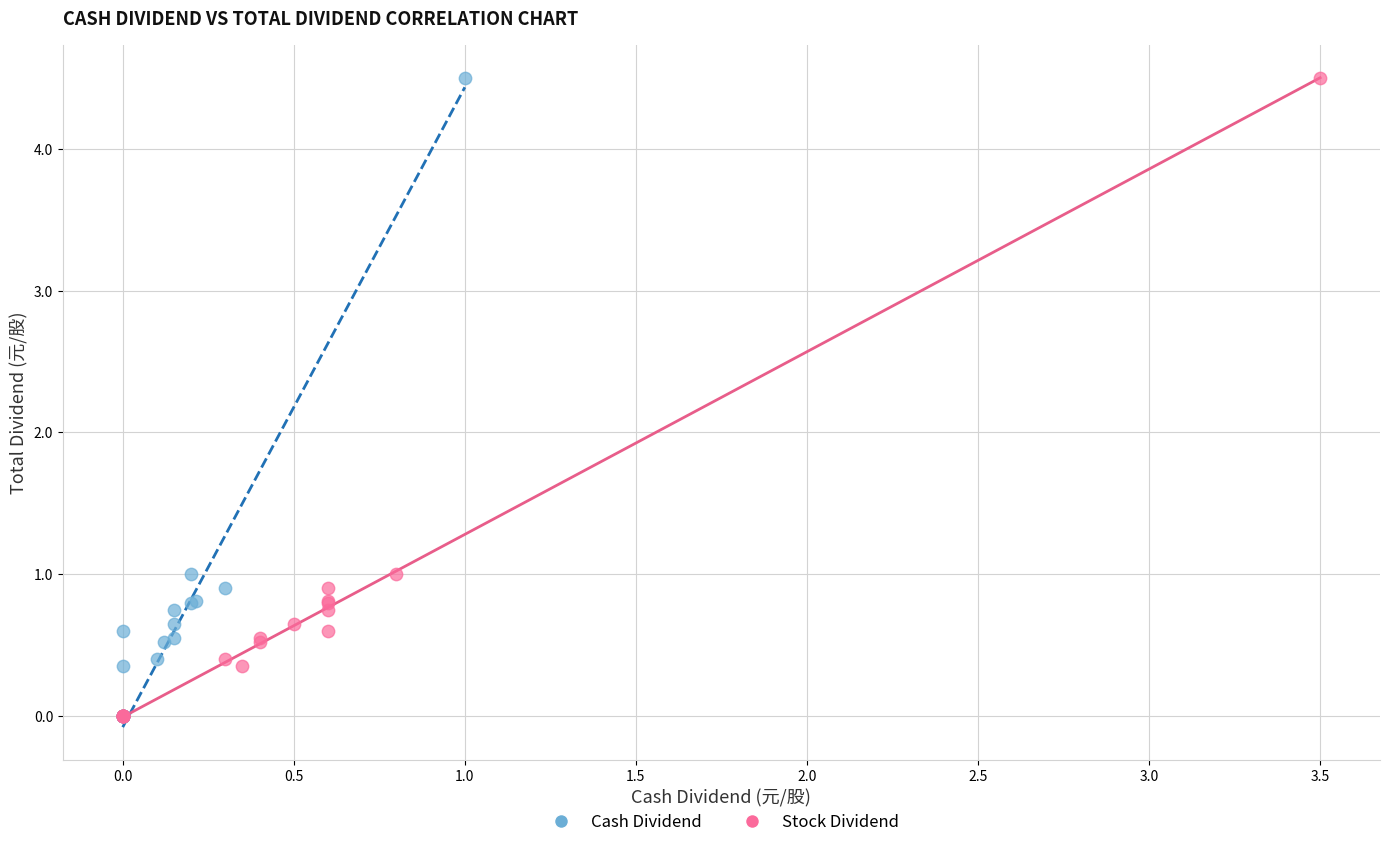

What are all the series names shown in the legend?

Cash Dividend, Stock Dividend